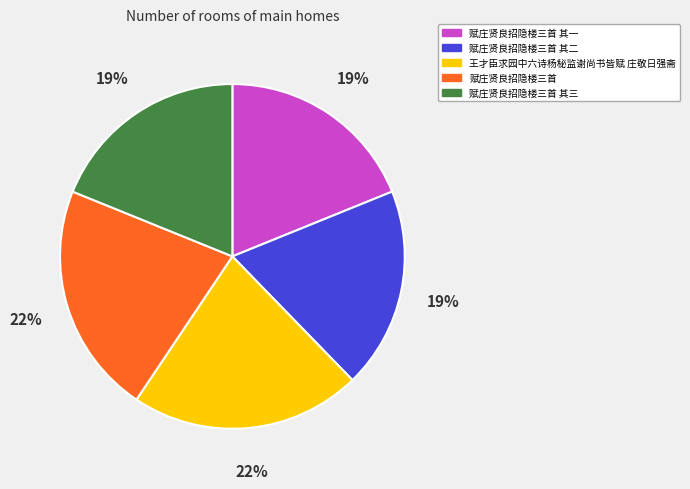

Between 赋庄贤良招隐楼三首 and 赋庄贤良招隐楼三首 其一, which is larger?

赋庄贤良招隐楼三首